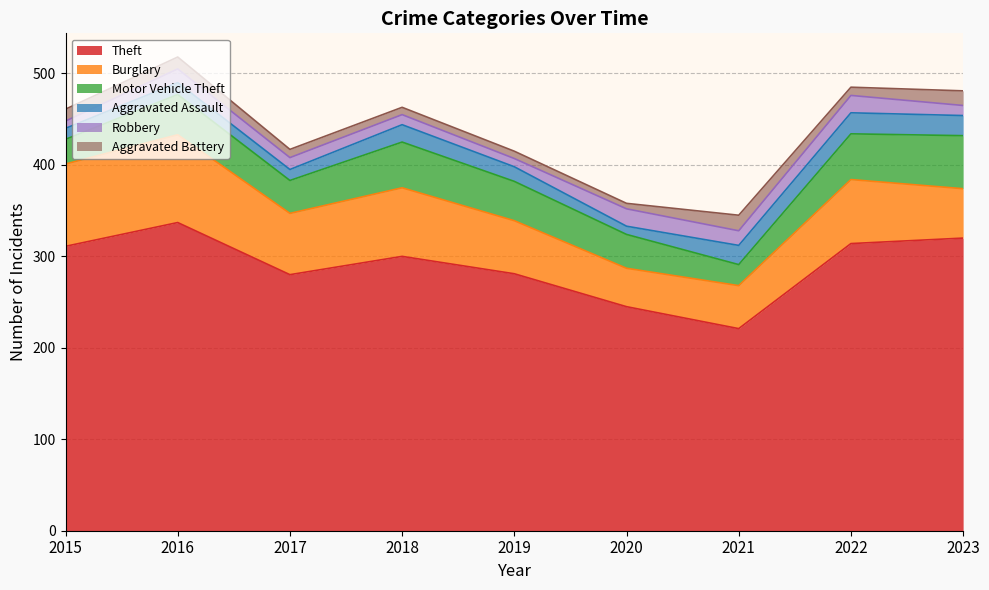

What is the difference between the maximum and minimum values in the Burglary series?

54